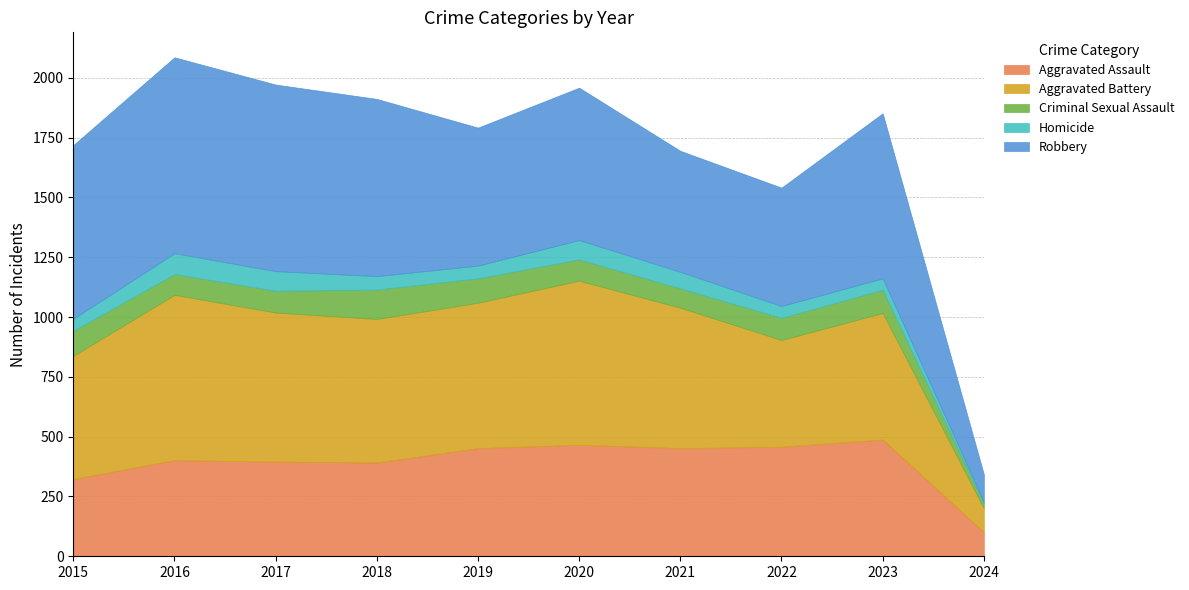

Between 2017 and 2023, which series saw the biggest shift?

Aggravated Battery